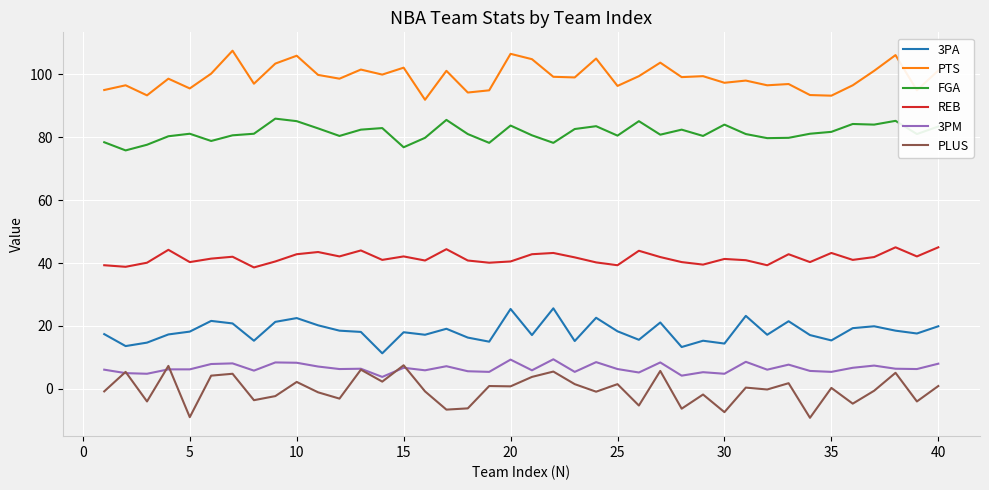

True or false: PLUS and PTS cross at least once.

False